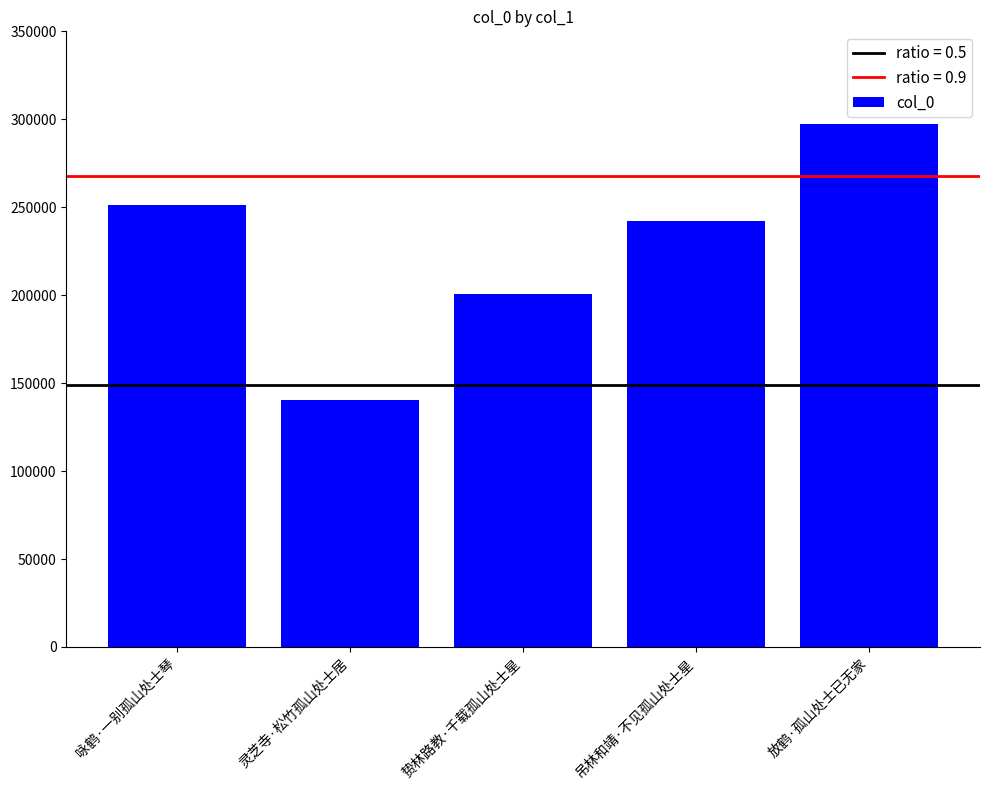

What is the smallest value displayed?

140605